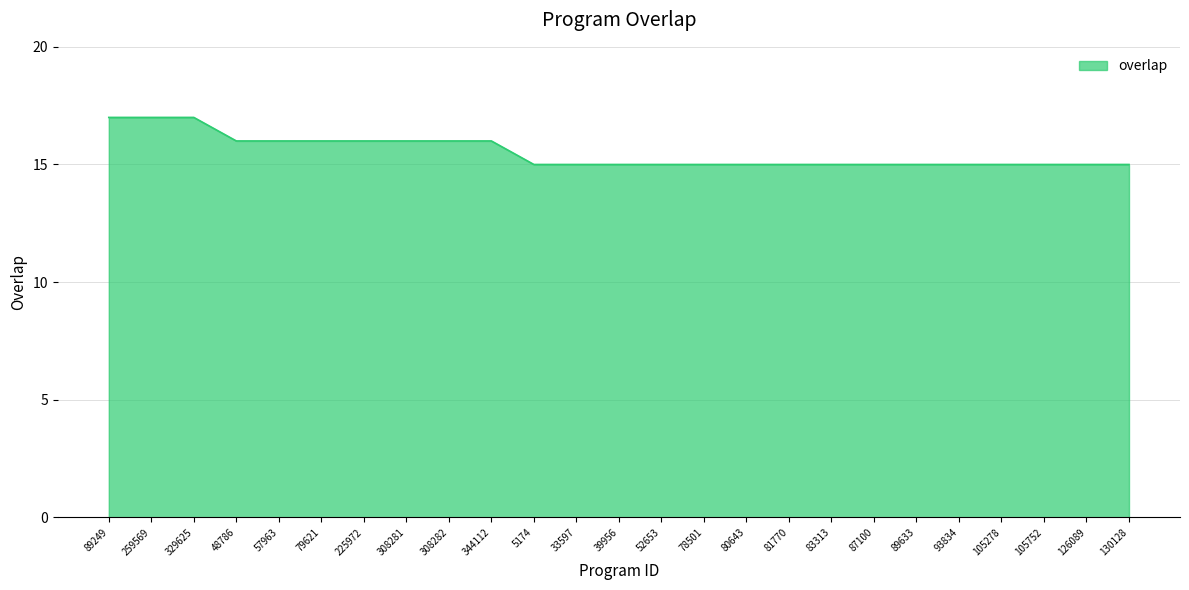

What is the minimum value shown in the chart?

15